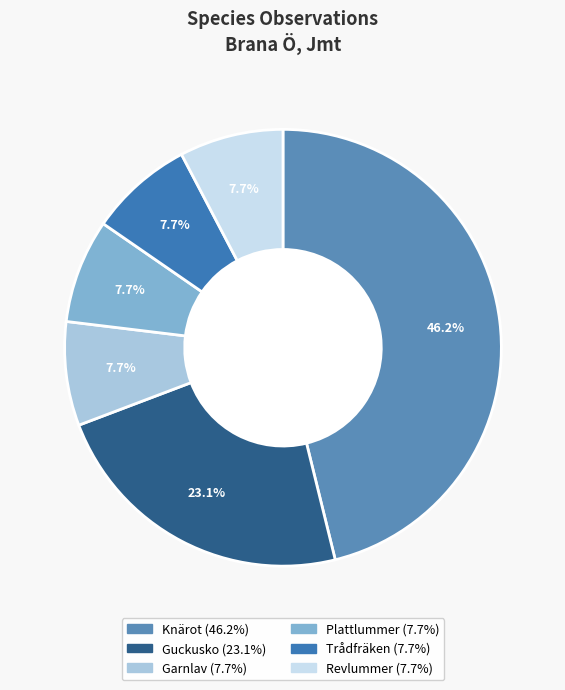

Is there a majority slice in this chart?

No